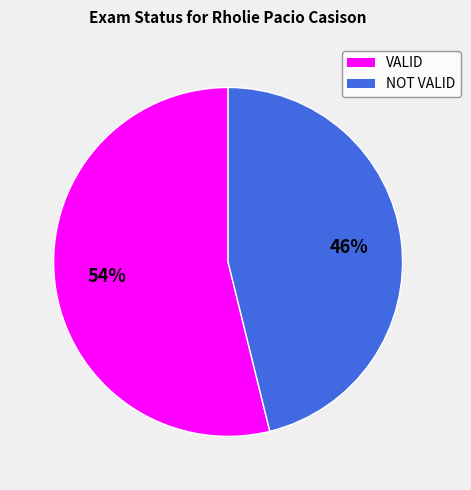

Is the sum of NOT VALID and VALID greater than half?

Yes